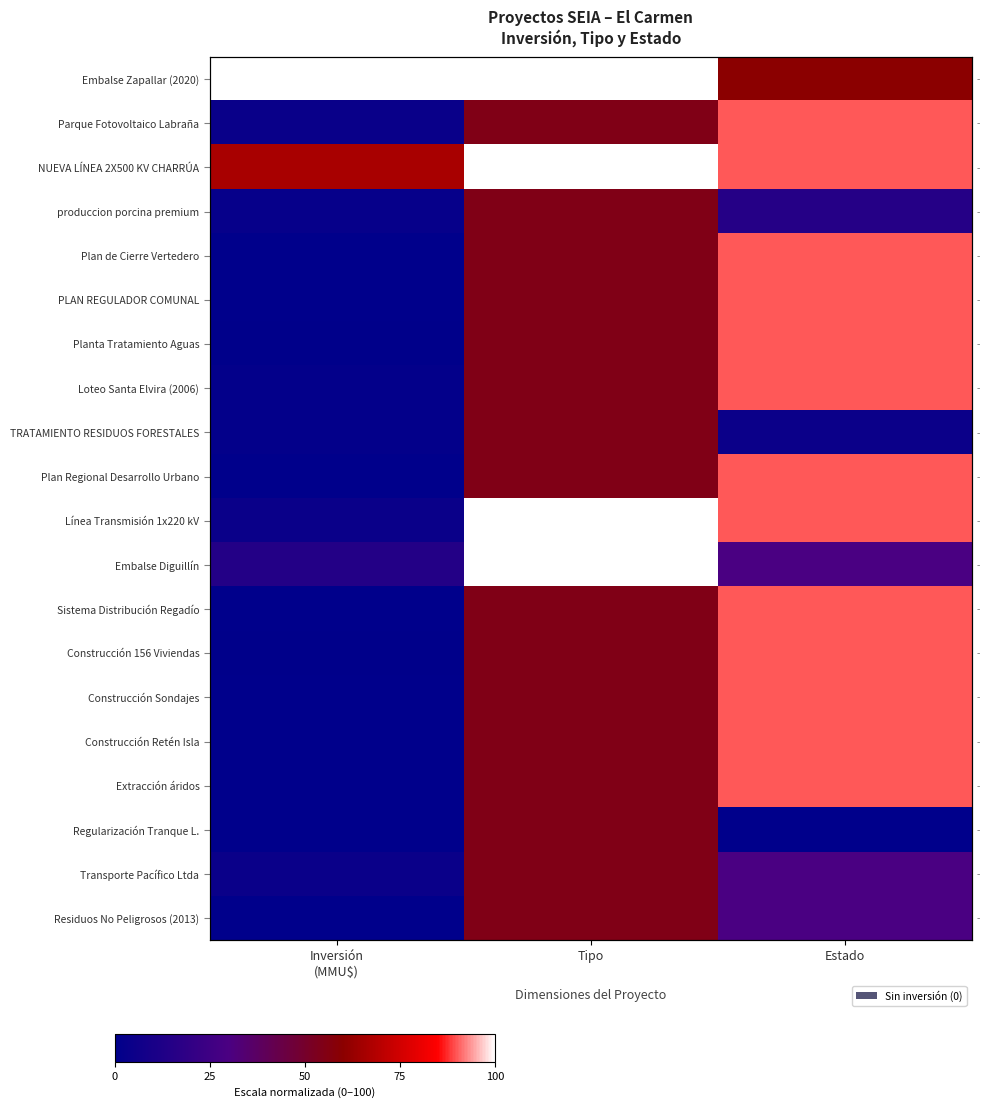

How many positive values does the Plan Regional Desarrollo Urbano series have?

2